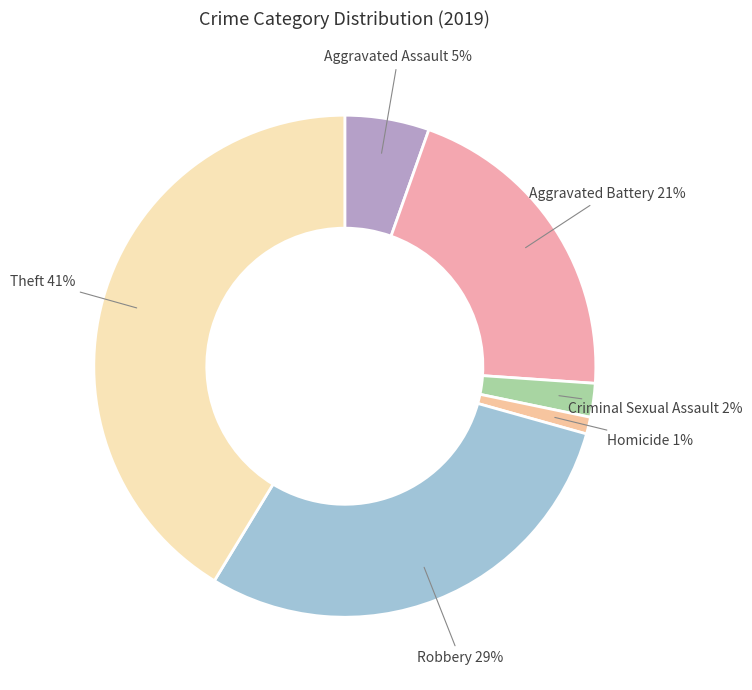

To the nearest percent, what is the difference between the largest and smallest slice percentages?

40%